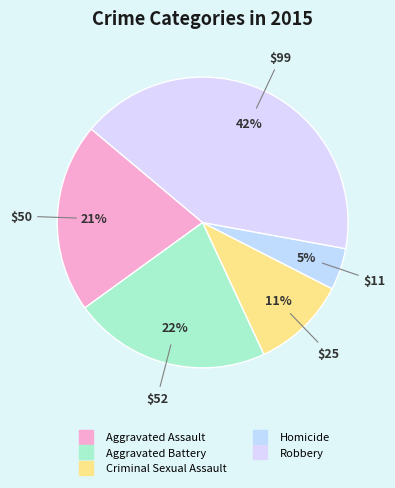

What is the largest slice in the pie chart?

Robbery